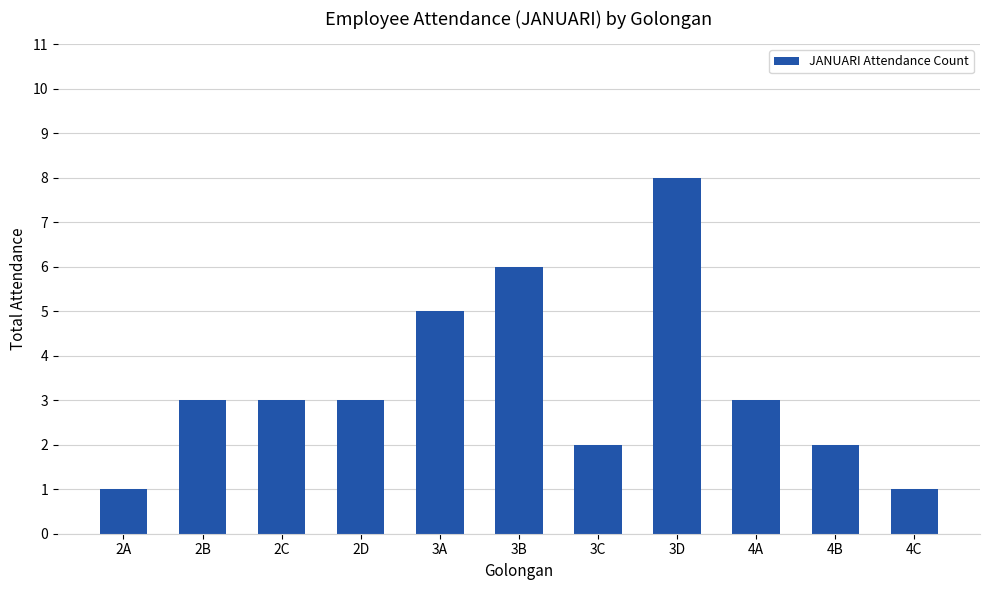

The chart shows a value of 6 at 3B. True or false?

True